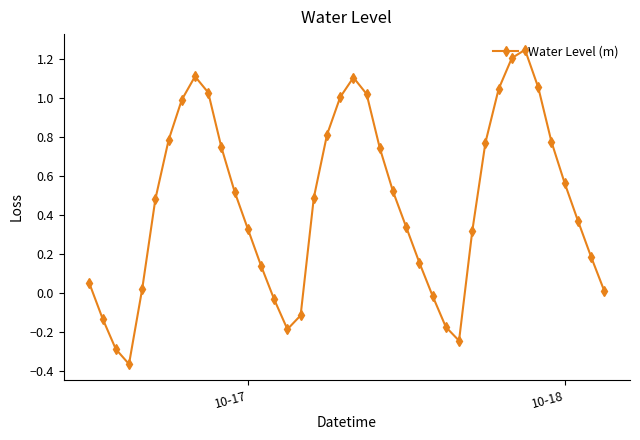

What is the difference between the second highest and minimum values?

1.6